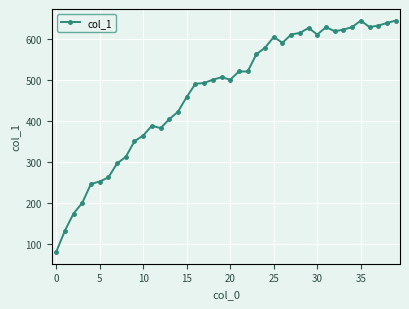

What is the value of the 30th point from the left?

626